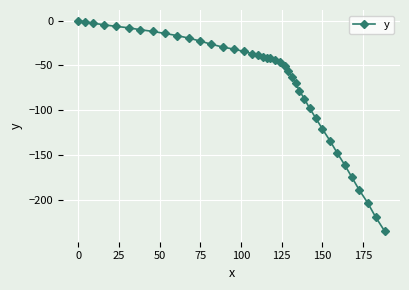

What is the smallest value displayed?

-234.7